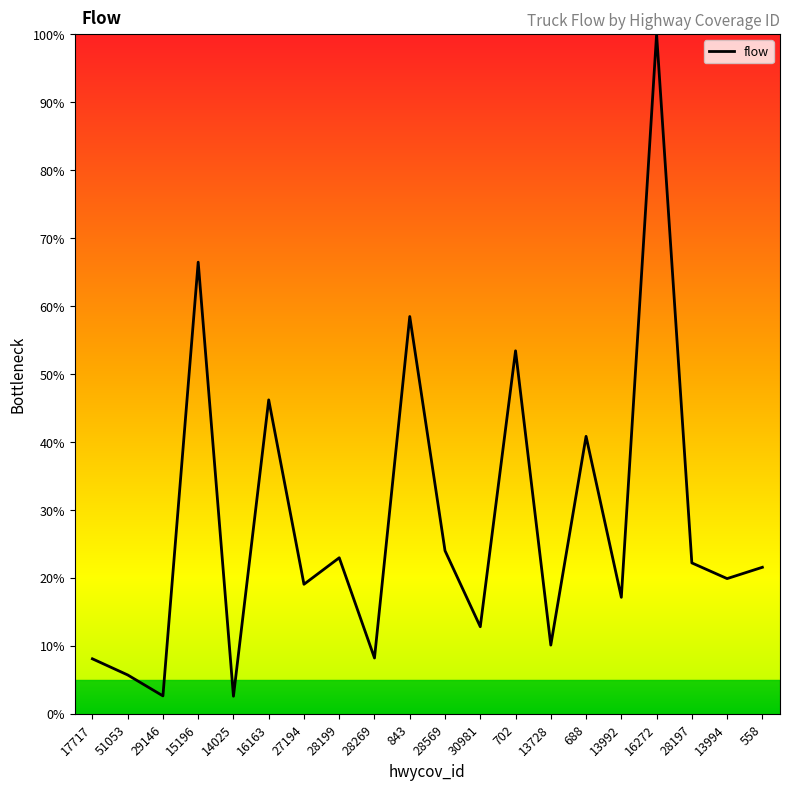

The chart shows a value of 18.0 at 13728. True or false?

False